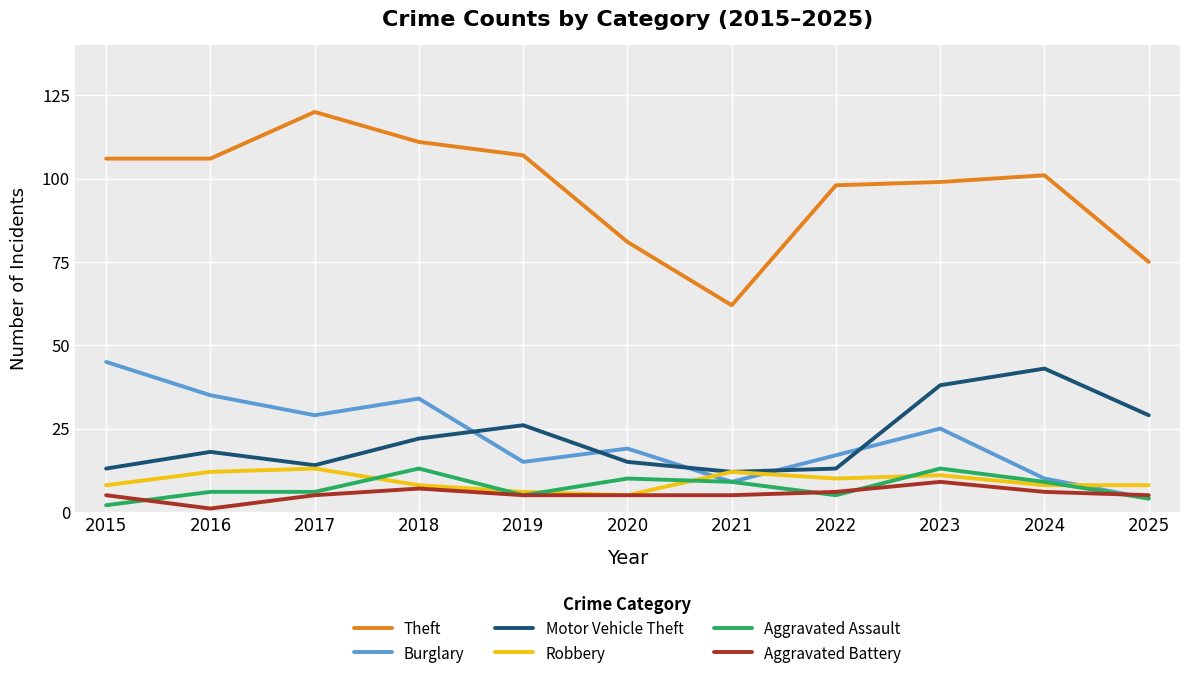

At which category does the chart reach its peak across all series?

2017